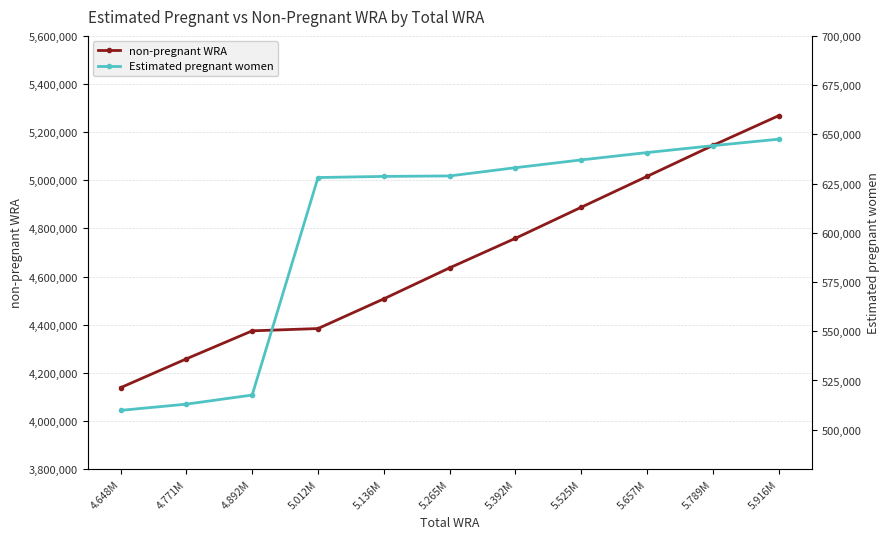

Reading left to right, transcribe all the data shown in this chart.

non-pregnant WRA: 4138184.0	4258024.7	4374397.2	4383941.8	4507359.8	4636121.0	4758942.1	4887985.5	5016254.7	5144753.4	5268455.4
Estimated pregnant women: 509816.0	512975.3	517602.8	628058.2	628640.2	628879.0	633057.9	637014.5	640745.3	644246.6	647544.6